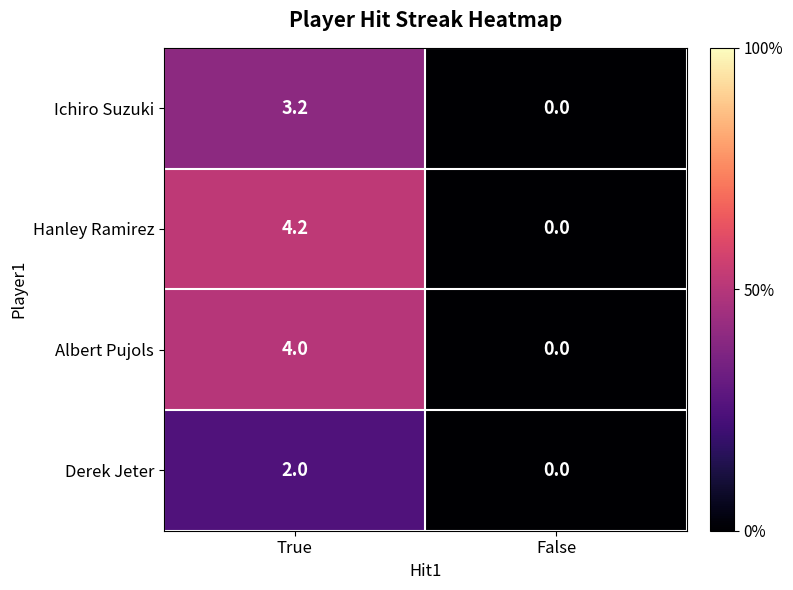

What is the total value across all series at True?

13.4